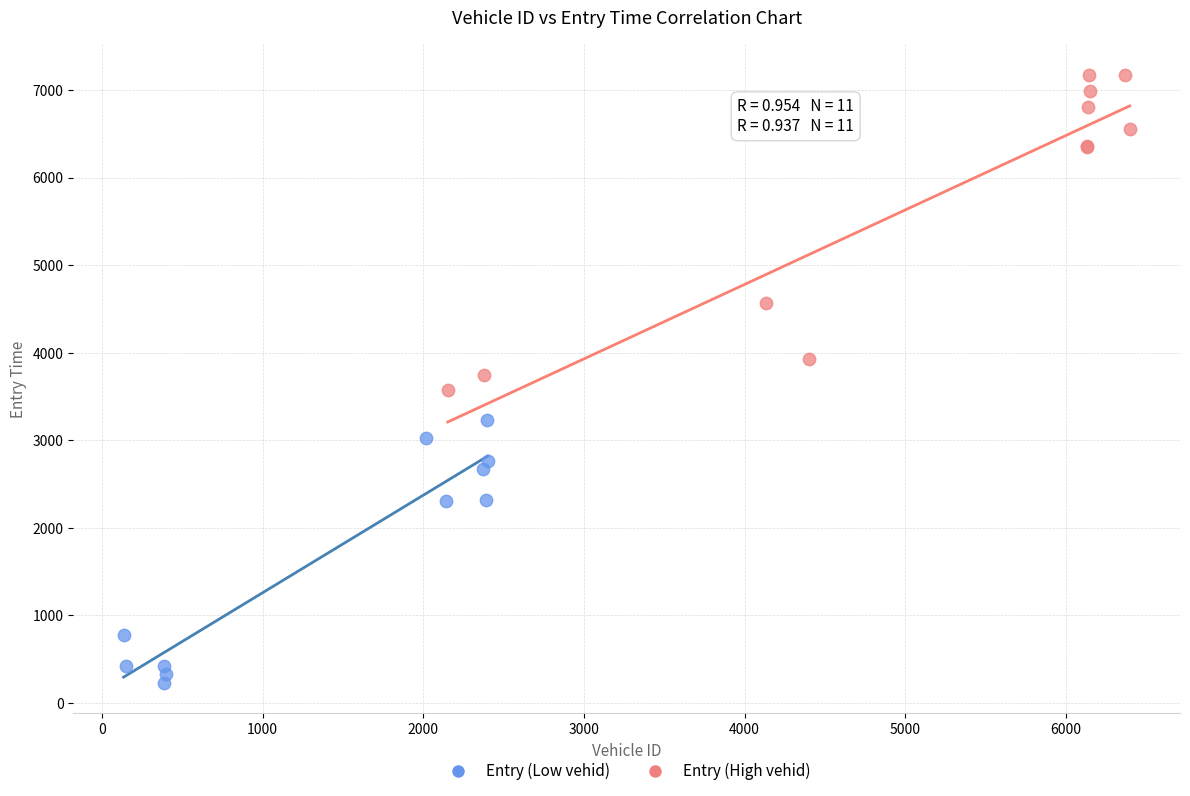

Which series contains the highest Y value?

Entry (High vehid)